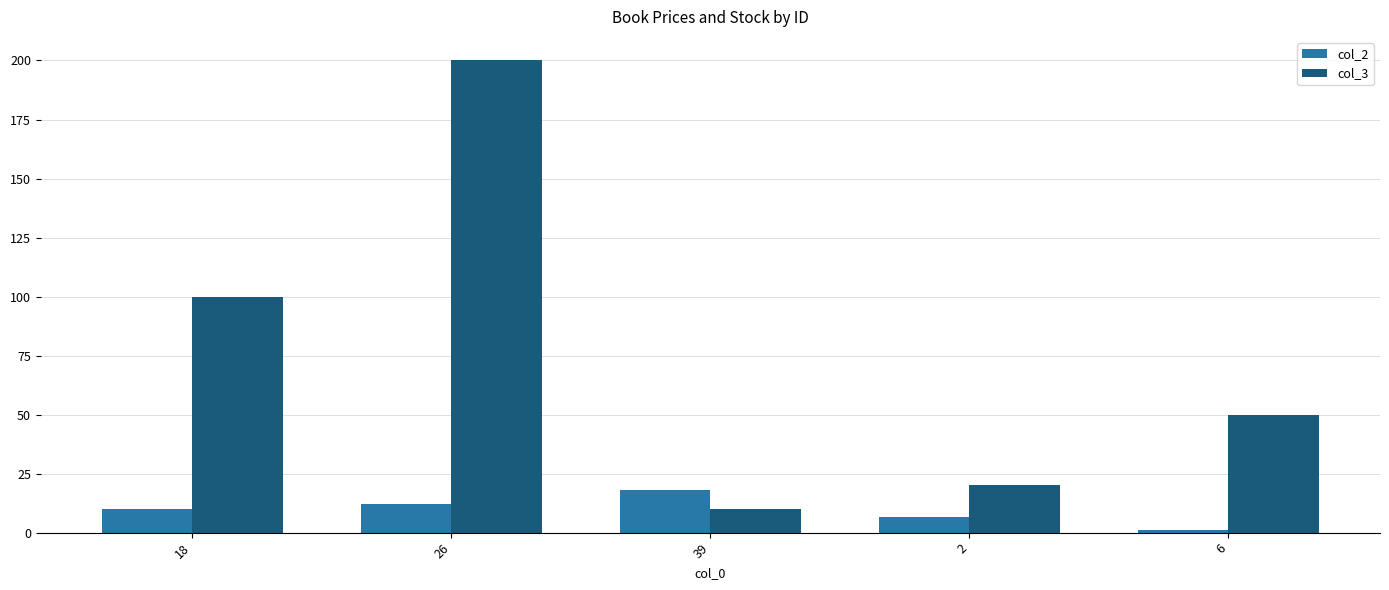

Which label corresponds to the smallest value in the chart?

6